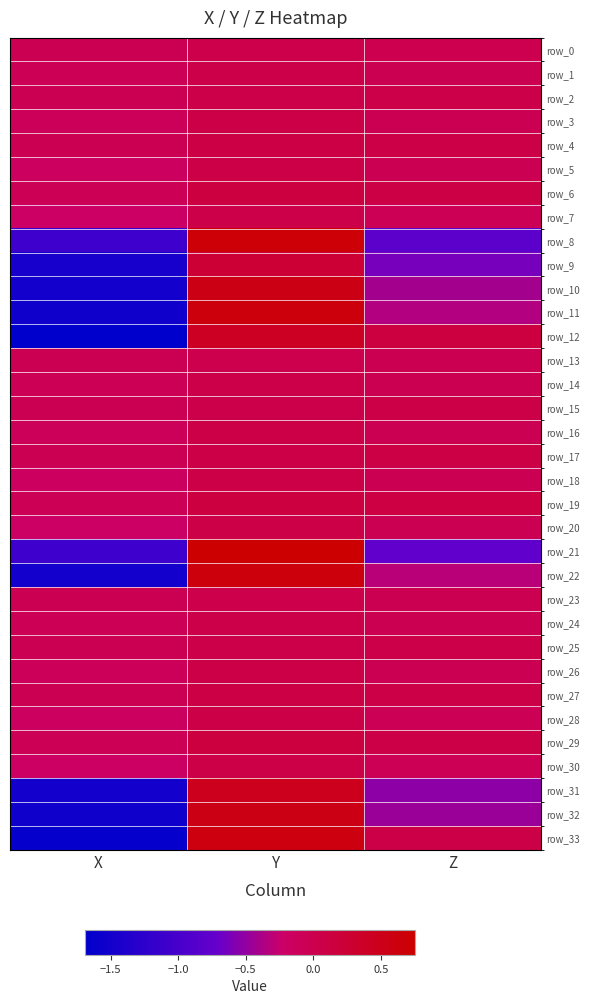

What value does the row_28 series have at X?

-0.1